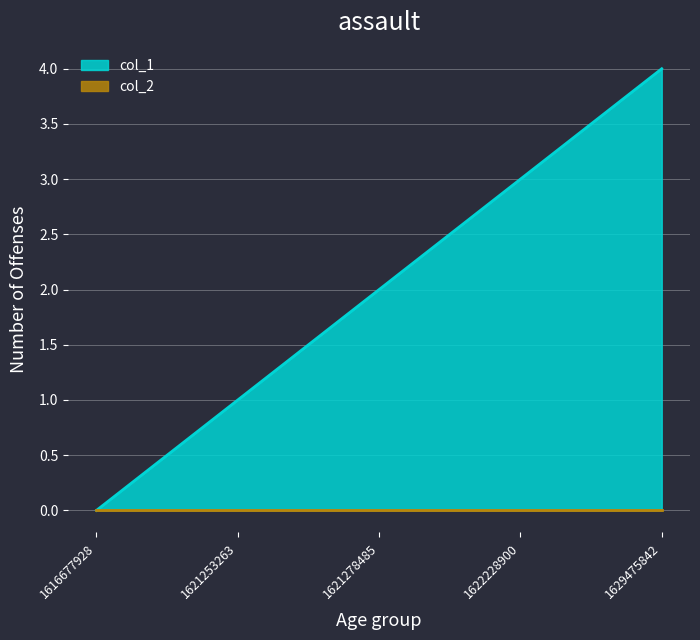

Between 1616677928 and 1622228900, which is larger?

1622228900